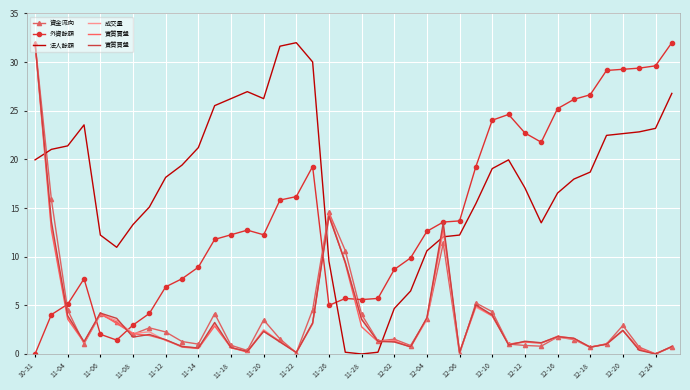

After their last crossing, which series has the higher values: 法人餘額 or 外資餘額?

外資餘額